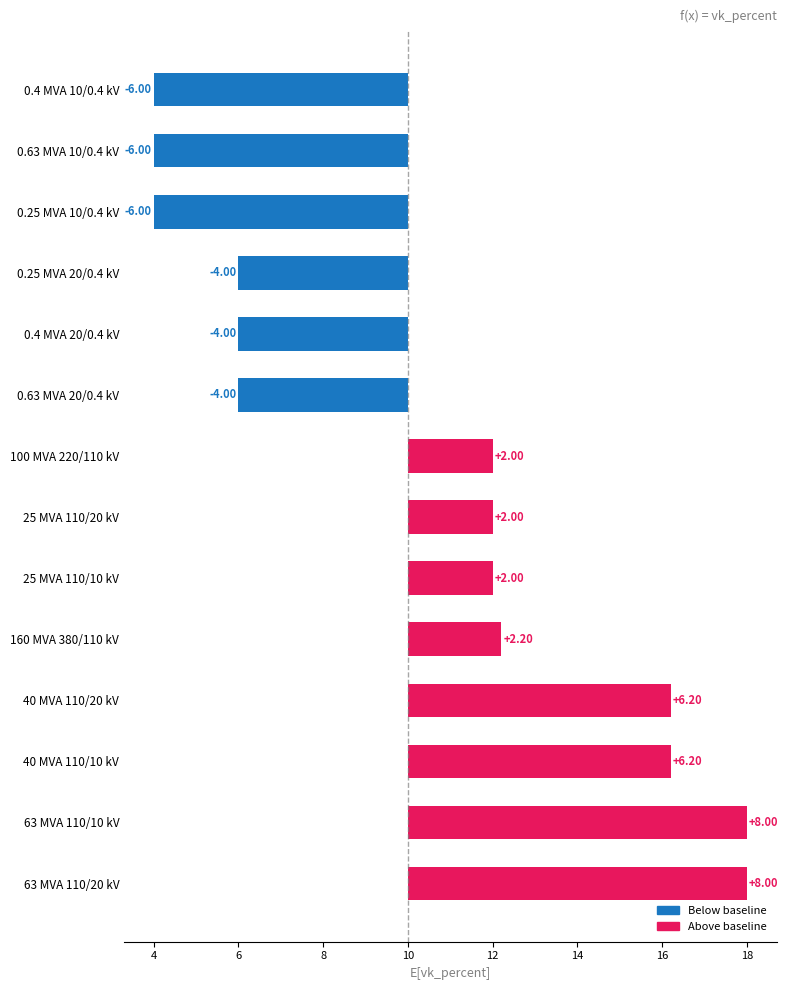

What is the minimum value shown in the chart?

-6.0